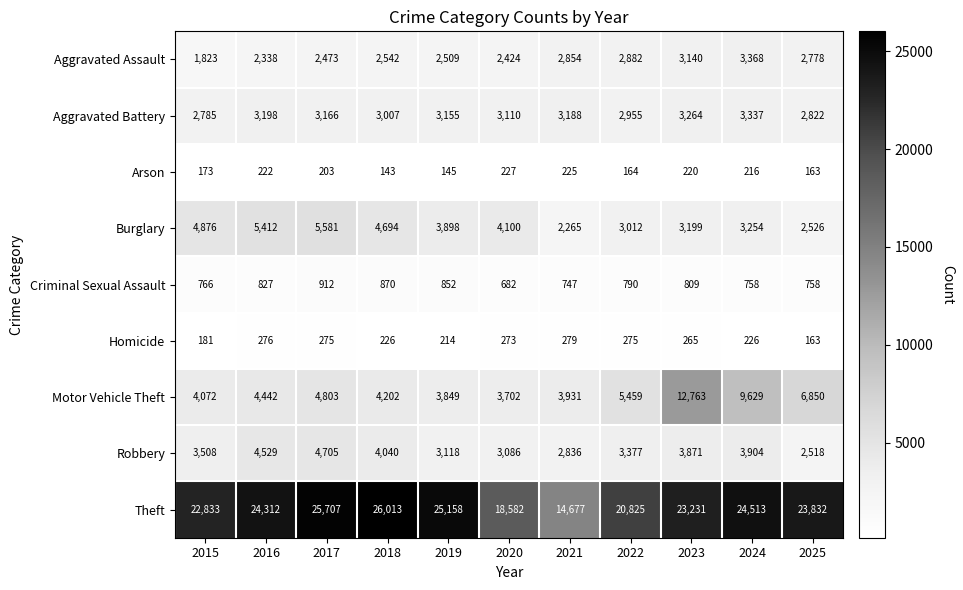

How many series are shown in this chart?

9